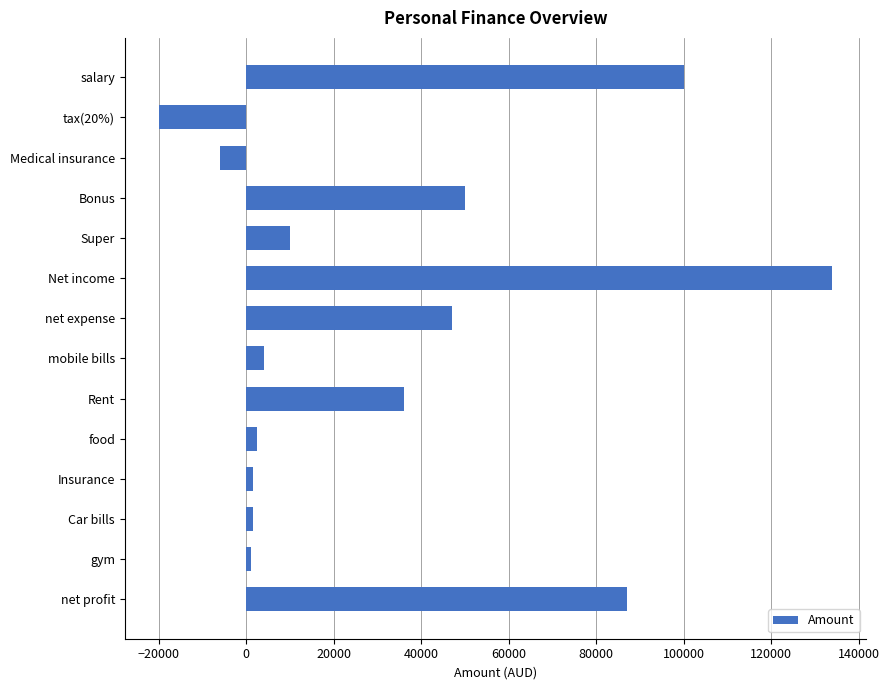

What is the greatest value displayed?

134000